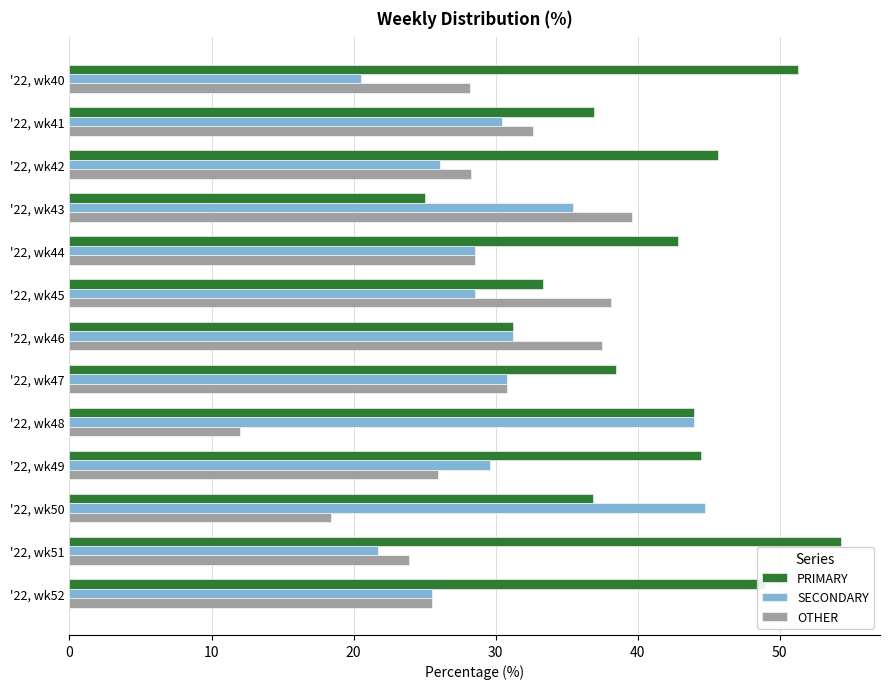

Which series has the widest spread of values?

PRIMARY